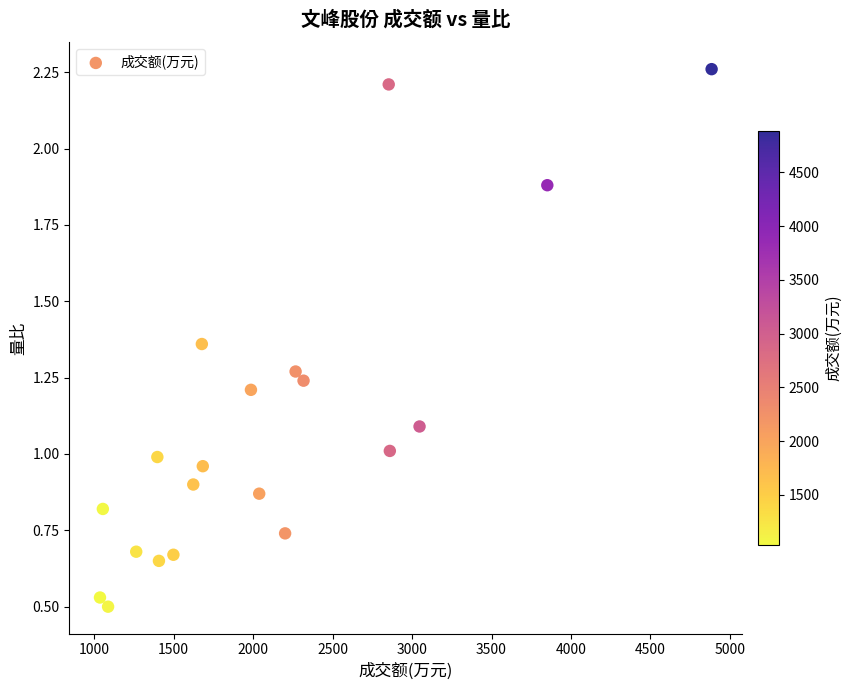

What is the range of Y values (max minus min)?

1.8